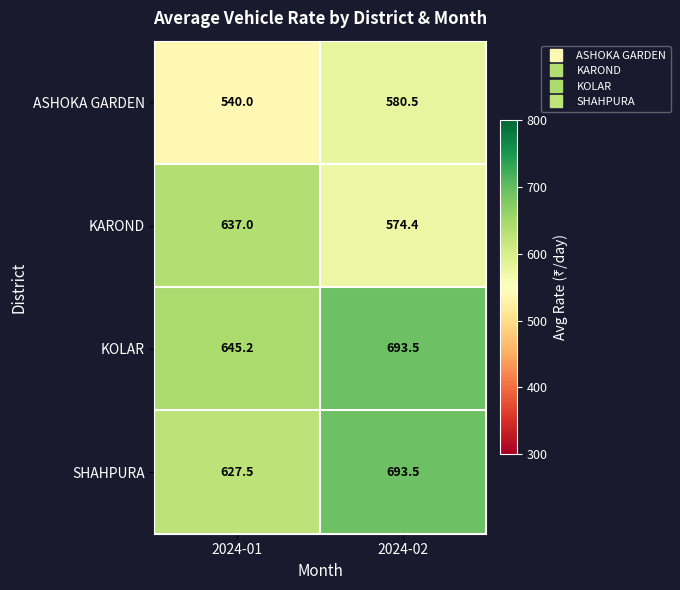

At which category does the chart reach its minimum across all series?

2024-01